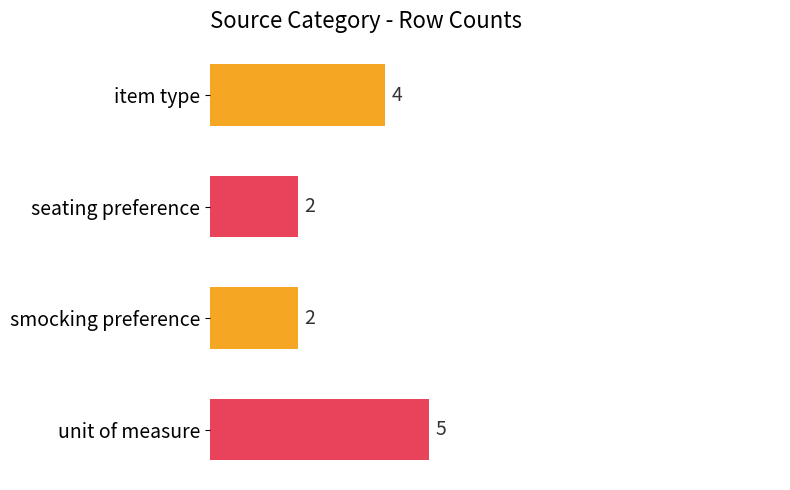

How many values are below 4?

2